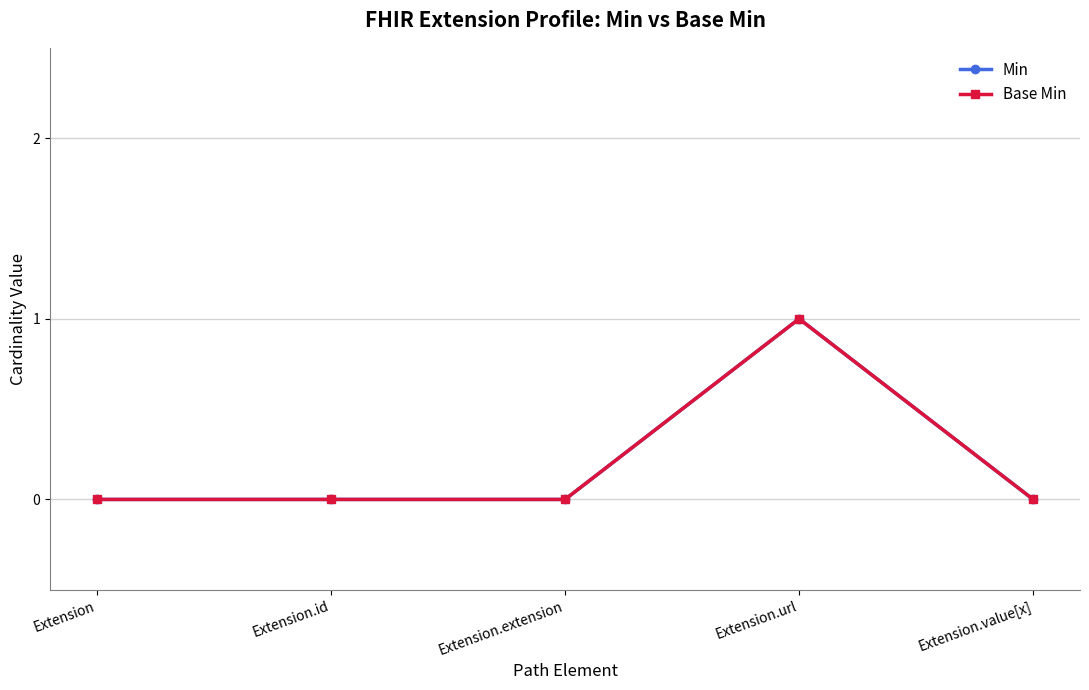

Is this an area chart (filled region under the line)?

No